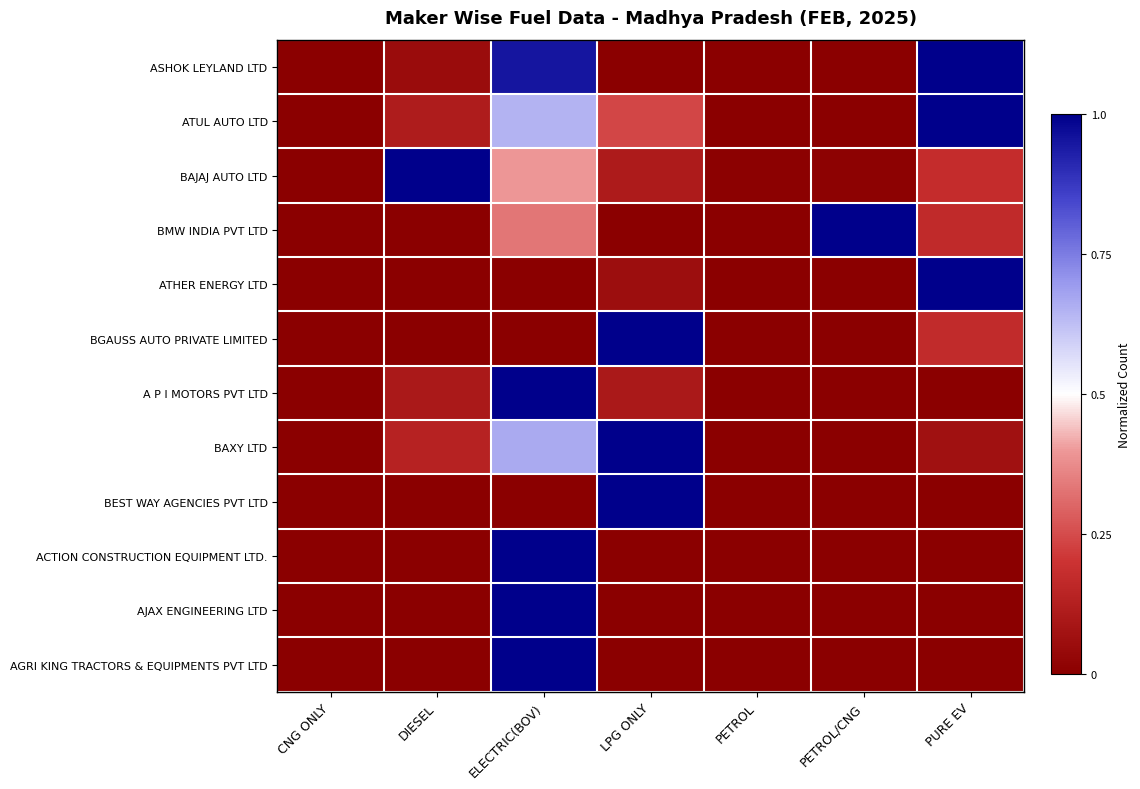

Reading right to left, list all the values displayed in this chart.

ASHOK LEYLAND LTD: PURE EV=1.0	PETROL/CNG=0.0	PETROL=0.0	LPG ONLY=0.0	ELECTRIC(BOV)=1.0	DIESEL=0.0	CNG ONLY=0.0
ATUL AUTO LTD: PURE EV=1.0	PETROL/CNG=0.0	PETROL=0.0	LPG ONLY=0.2	ELECTRIC(BOV)=0.6	DIESEL=0.1	CNG ONLY=0.0
BAJAJ AUTO LTD: PURE EV=0.2	PETROL/CNG=0.0	PETROL=0.0	LPG ONLY=0.1	ELECTRIC(BOV)=0.4	DIESEL=1.0	CNG ONLY=0.0
BMW INDIA PVT LTD: PURE EV=0.2	PETROL/CNG=1.0	PETROL=0.0	LPG ONLY=0.0	ELECTRIC(BOV)=0.3	DIESEL=0.0	CNG ONLY=0.0
ATHER ENERGY LTD: PURE EV=1.0	PETROL/CNG=0.0	PETROL=0.0	LPG ONLY=0.1	ELECTRIC(BOV)=0.0	DIESEL=0.0	CNG ONLY=0.0
BGAUSS AUTO PRIVATE LIMITED: PURE EV=0.2	PETROL/CNG=0.0	PETROL=0.0	LPG ONLY=1.0	ELECTRIC(BOV)=0.0	DIESEL=0.0	CNG ONLY=0.0
A P I MOTORS PVT LTD: PURE EV=0.0	PETROL/CNG=0.0	PETROL=0.0	LPG ONLY=0.1	ELECTRIC(BOV)=1.0	DIESEL=0.1	CNG ONLY=0.0
BAXY LTD: PURE EV=0.1	PETROL/CNG=0.0	PETROL=0.0	LPG ONLY=1.0	ELECTRIC(BOV)=0.7	DIESEL=0.1	CNG ONLY=0.0
BEST WAY AGENCIES PVT LTD: PURE EV=0.0	PETROL/CNG=0.0	PETROL=0.0	LPG ONLY=1.0	ELECTRIC(BOV)=0.0	DIESEL=0.0	CNG ONLY=0.0
ACTION CONSTRUCTION EQUIPMENT LTD.: PURE EV=0.0	PETROL/CNG=0.0	PETROL=0.0	LPG ONLY=0.0	ELECTRIC(BOV)=1.0	DIESEL=0.0	CNG ONLY=0.0
AJAX ENGINEERING LTD: PURE EV=0.0	PETROL/CNG=0.0	PETROL=0.0	LPG ONLY=0.0	ELECTRIC(BOV)=1.0	DIESEL=0.0	CNG ONLY=0.0
AGRI KING TRACTORS & EQUIPMENTS PVT LTD: PURE EV=0.0	PETROL/CNG=0.0	PETROL=0.0	LPG ONLY=0.0	ELECTRIC(BOV)=1.0	DIESEL=0.0	CNG ONLY=0.0